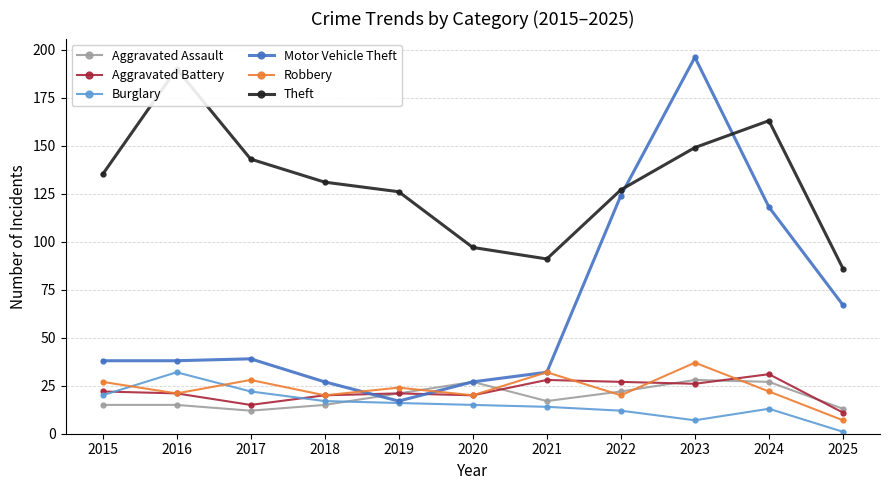

True or false: Motor Vehicle Theft has a value of 10 at 2018.

False